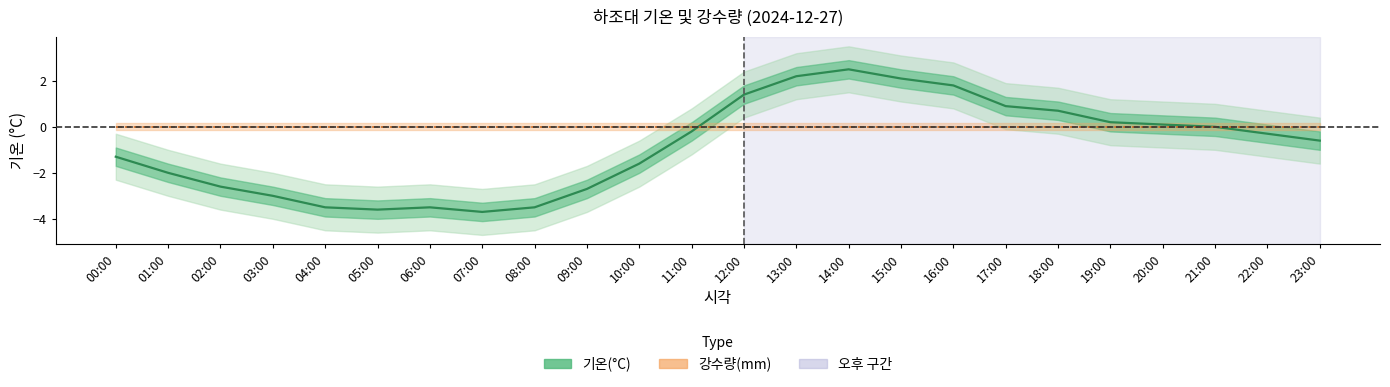

True or false: 강수량(mm) has more than 1 points higher than both neighbors.

False